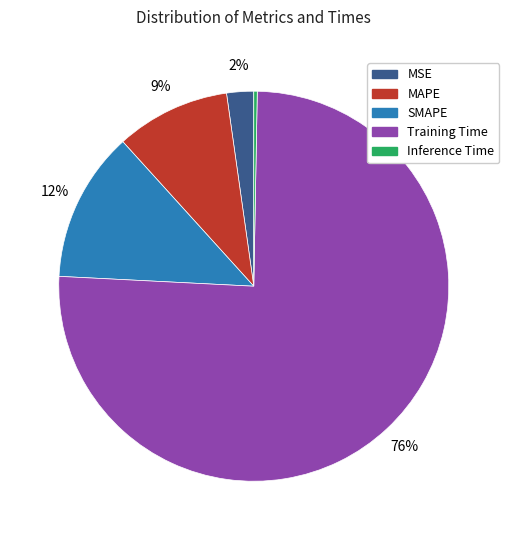

To the nearest percent, what percentage of the pie is MAPE?

9%